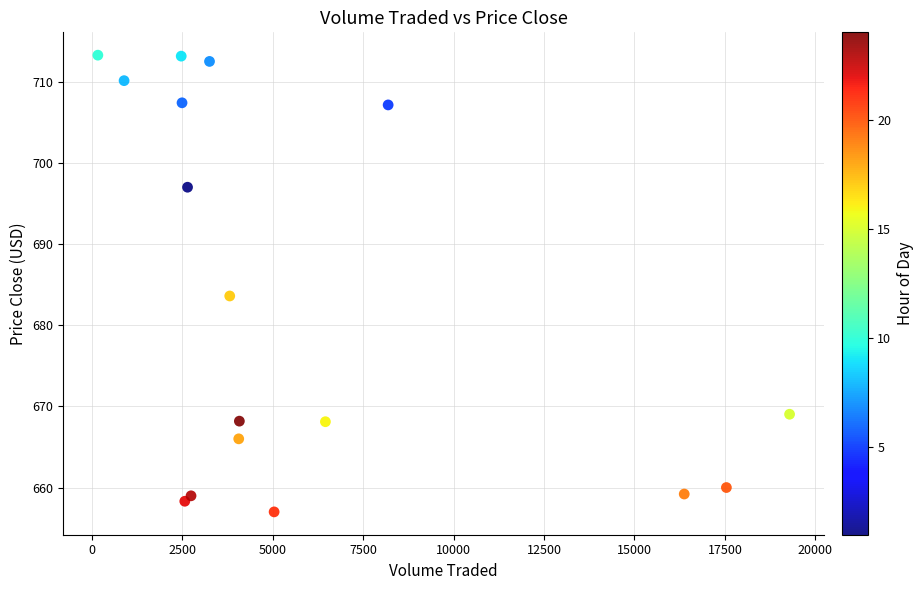

What is the range of Y values (max minus min)?

56.3